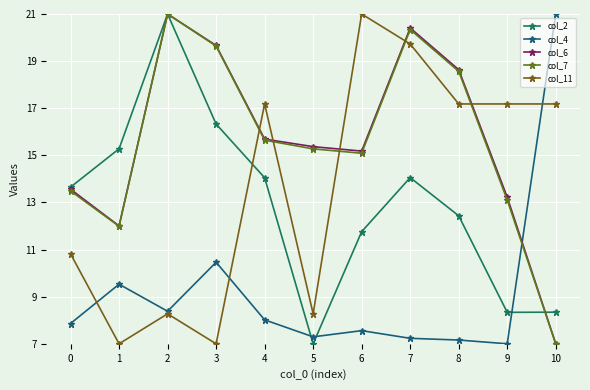

Rank the categories by col_4 value from highest to lowest.

10, 3, 1, 2, 4, 0, 6, 5, 7, 8, 9